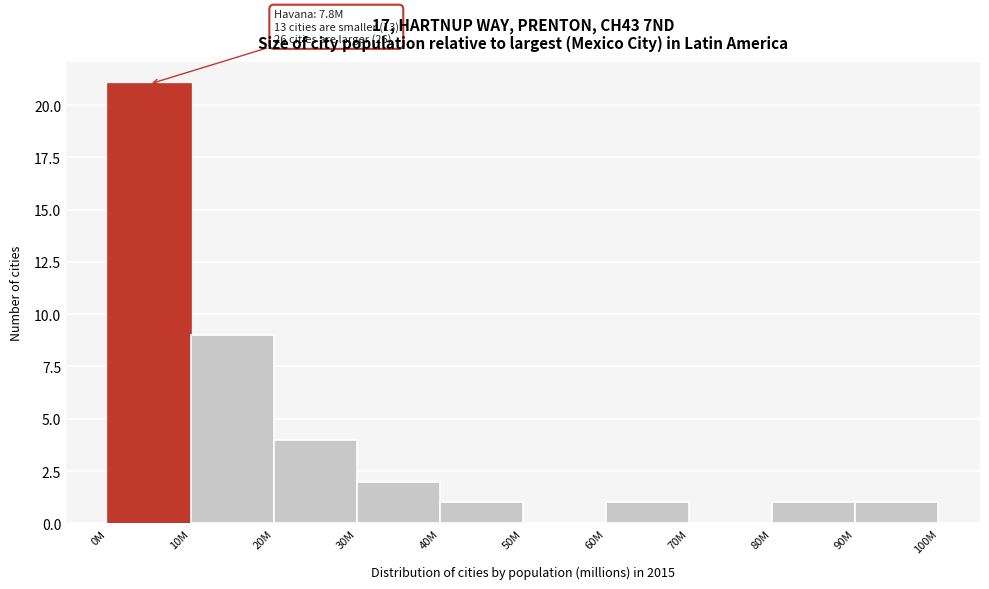

Reading left to right, transcribe all the data shown in this chart.

0M=21	10M=9	20M=4	30M=2	40M=1	50M=0	60M=1	70M=0	80M=1	90M=1